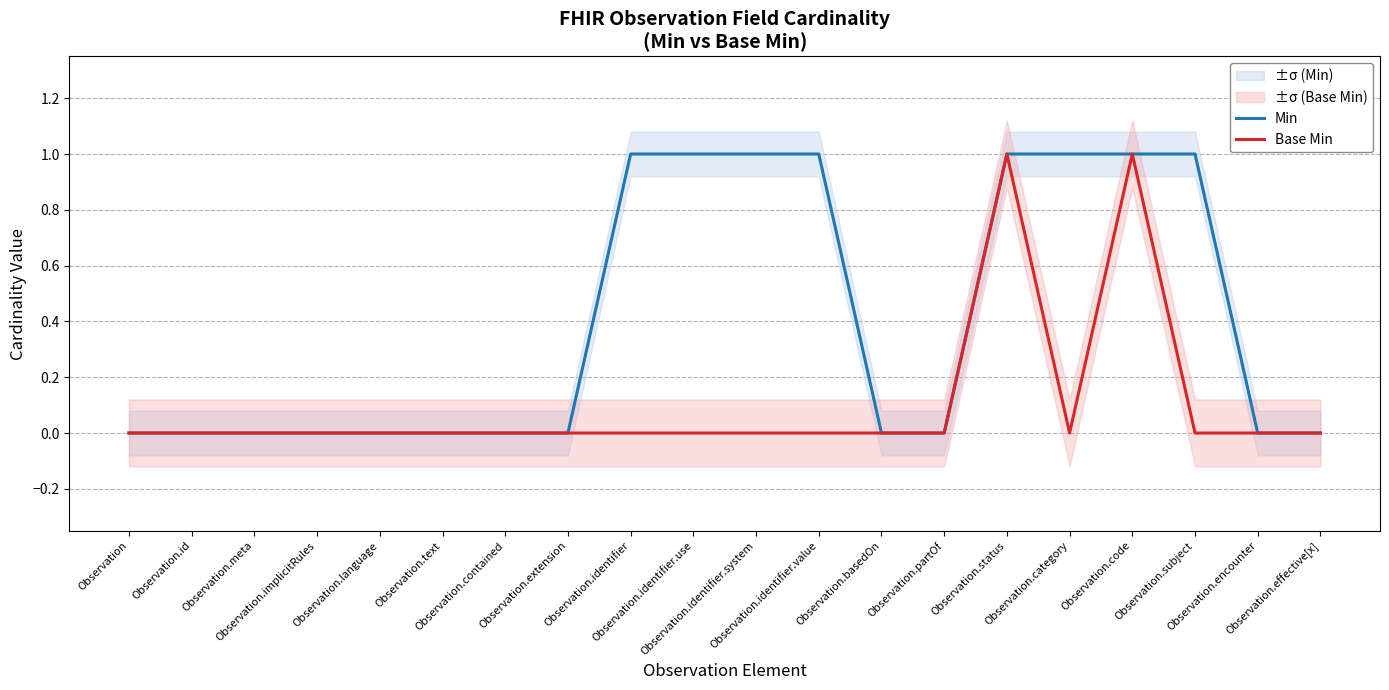

What is the label of the 10th point from the left?

Observation.identifier.use